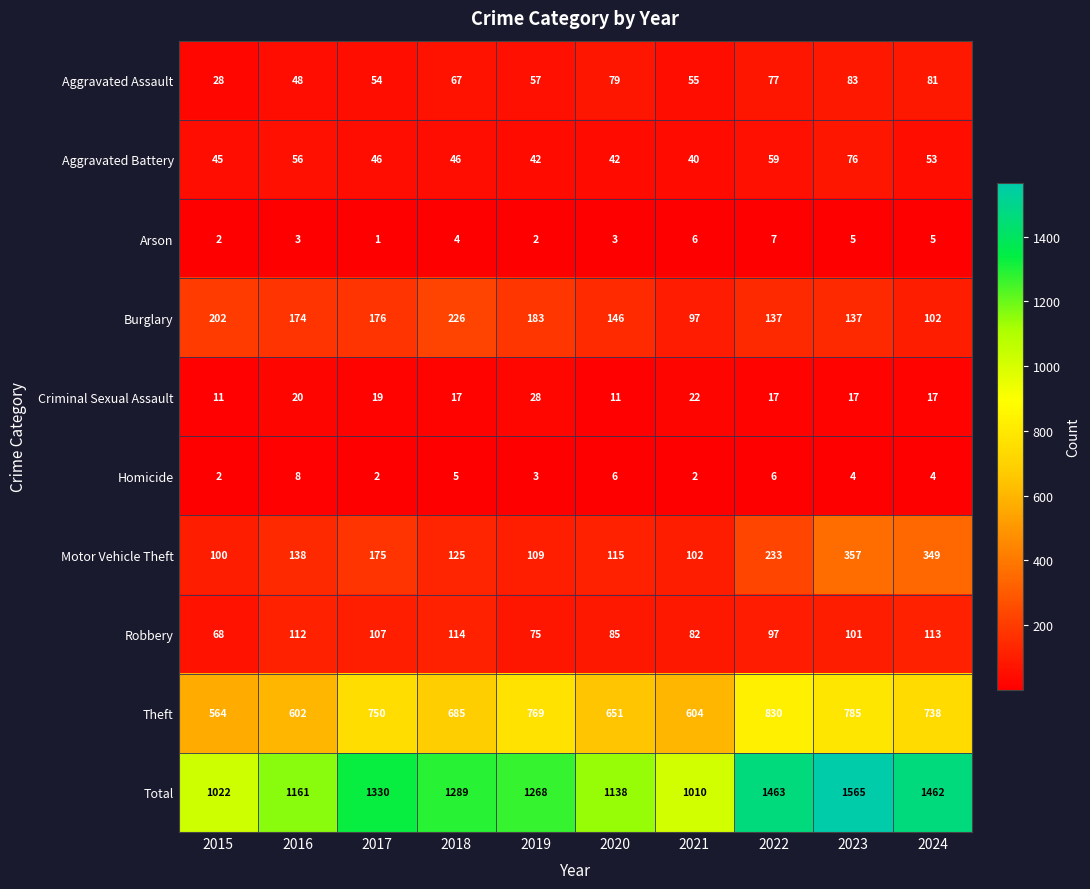

What is the sum of all Burglary values?

1580